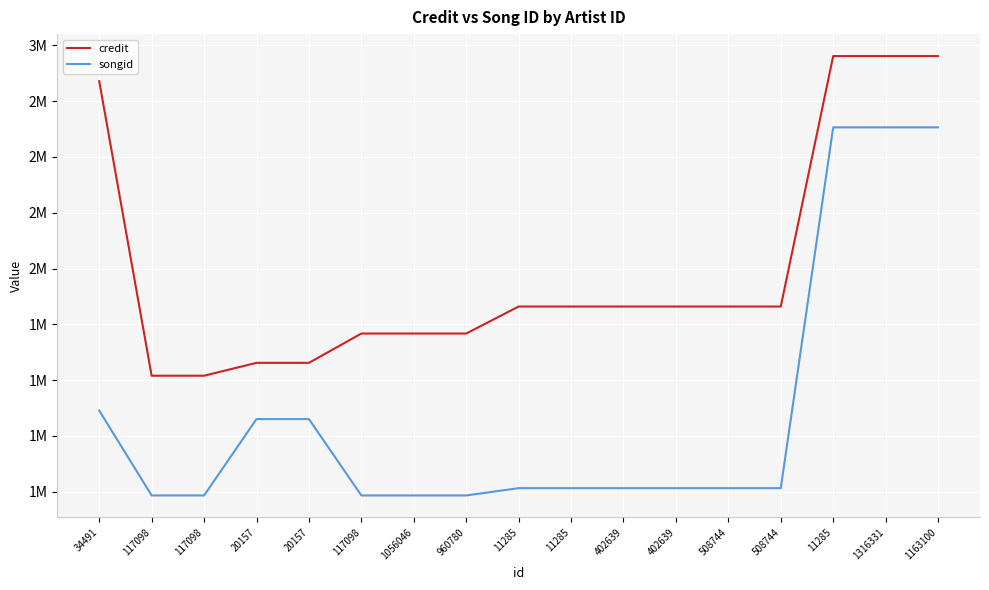

At 117098, list the series in order from smallest to largest.

songid, credit